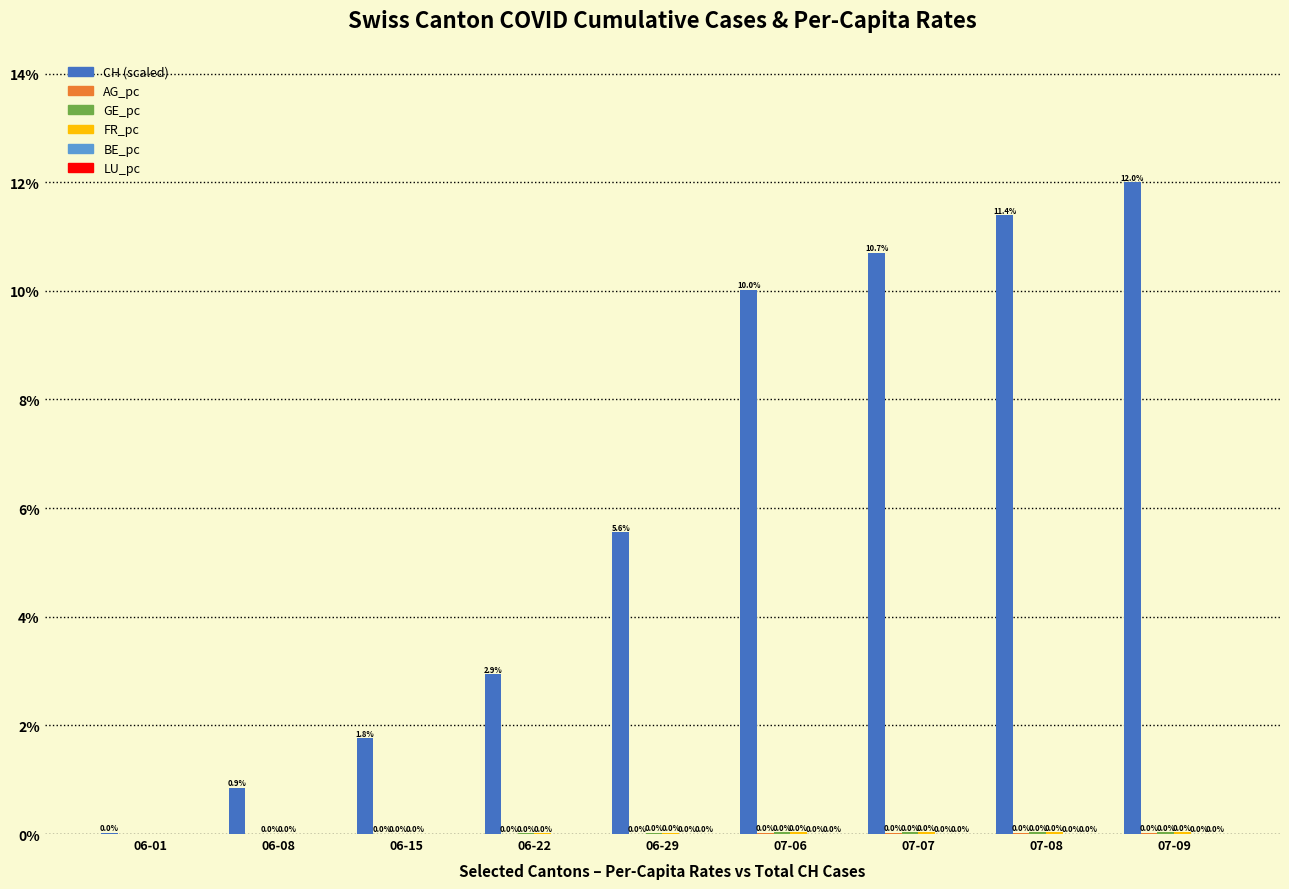

Are the bars grouped side by side (vs. stacked)?

Yes